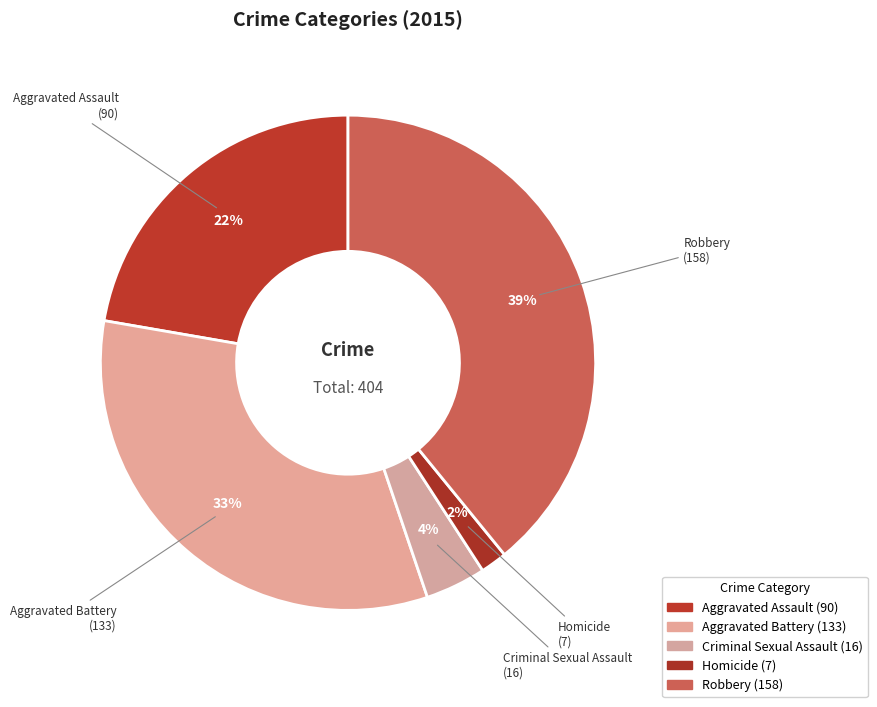

Do Aggravated Battery and Robbery together represent more than half of the pie?

Yes